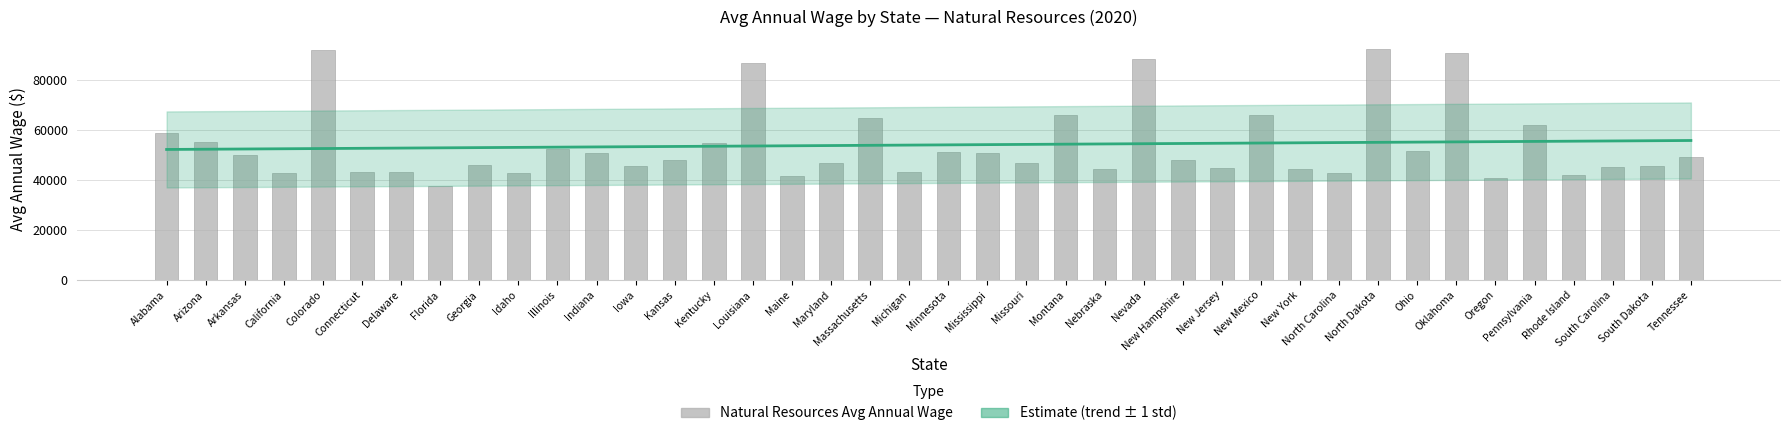

What is the difference between the values at Massachusetts and Nevada?

23432